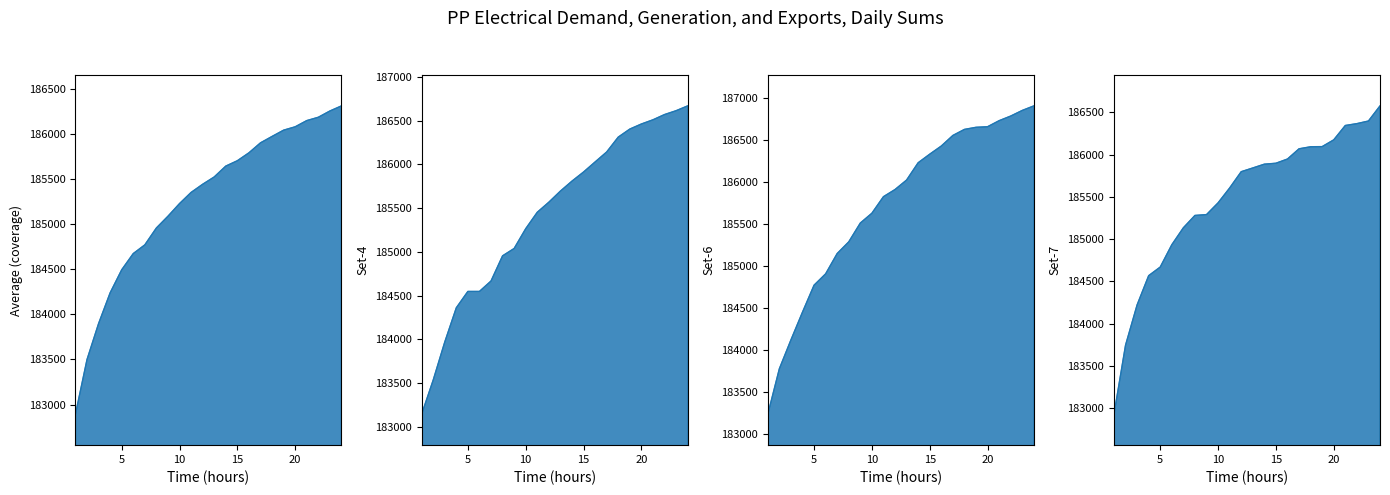

True or false: Set-6 has a value of 257677.2 at 20.

False